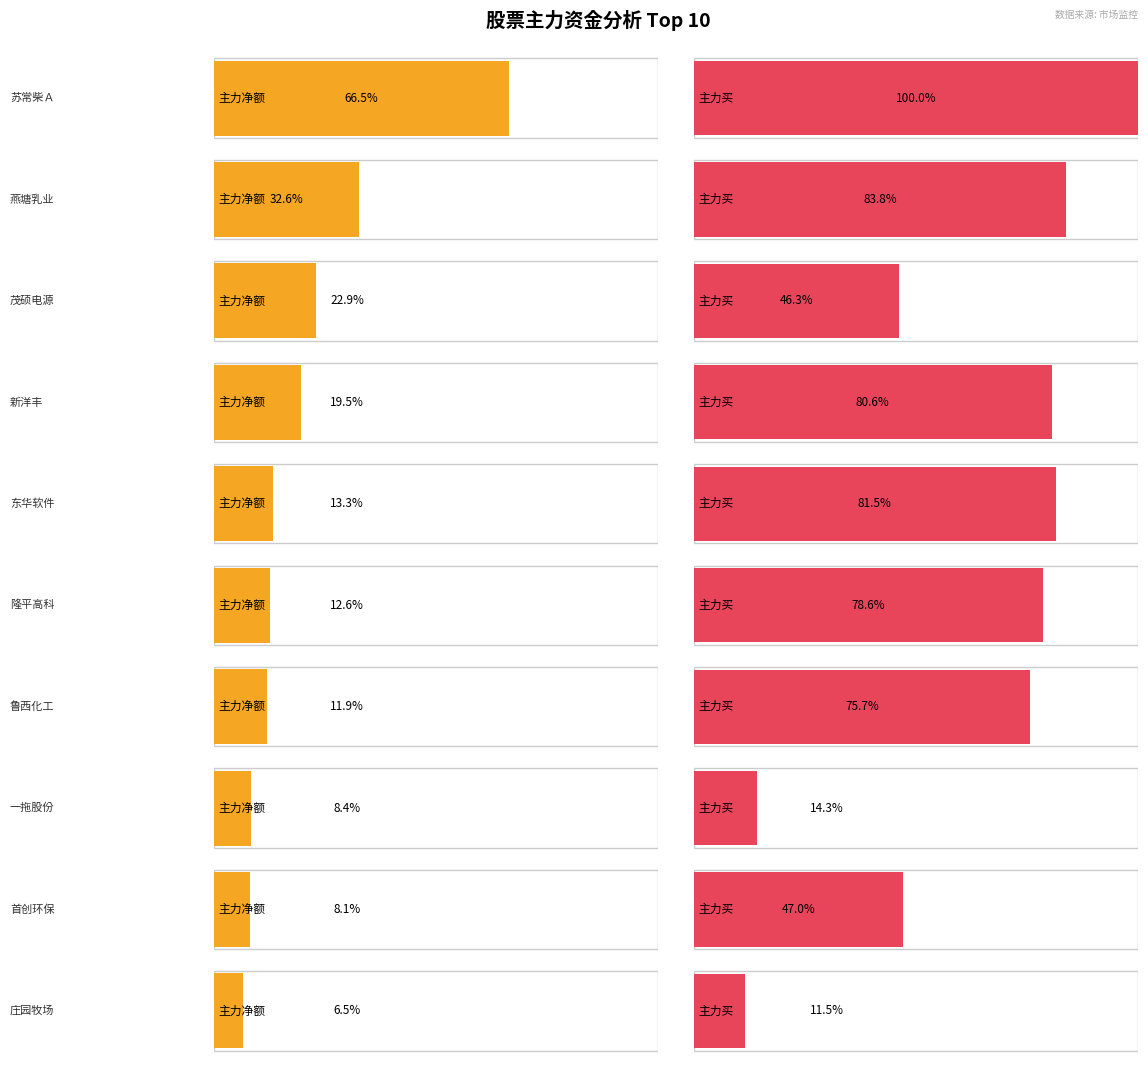

How many data points in 净额 are less than 7692389?

5